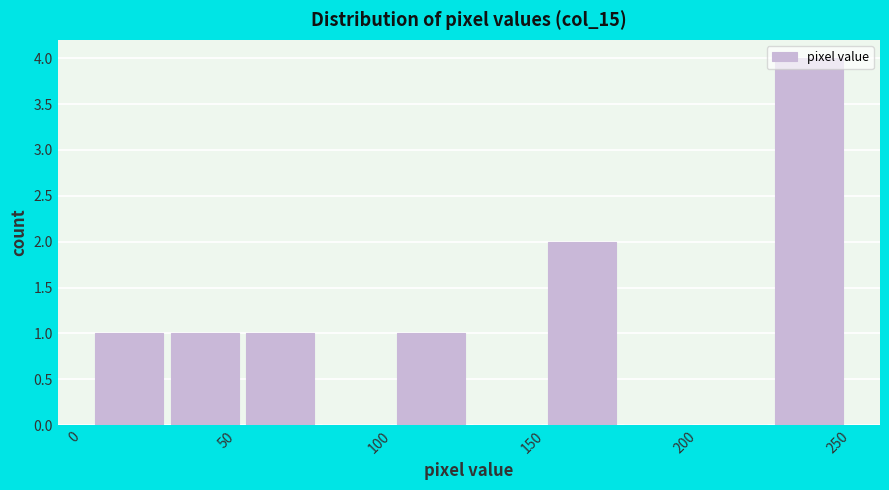

What is the height of the bar covering 105 to 130 on the x-axis? Neither the bar edges nor the heights are printed on the chart, so give them approximately, as read against the axes.

1